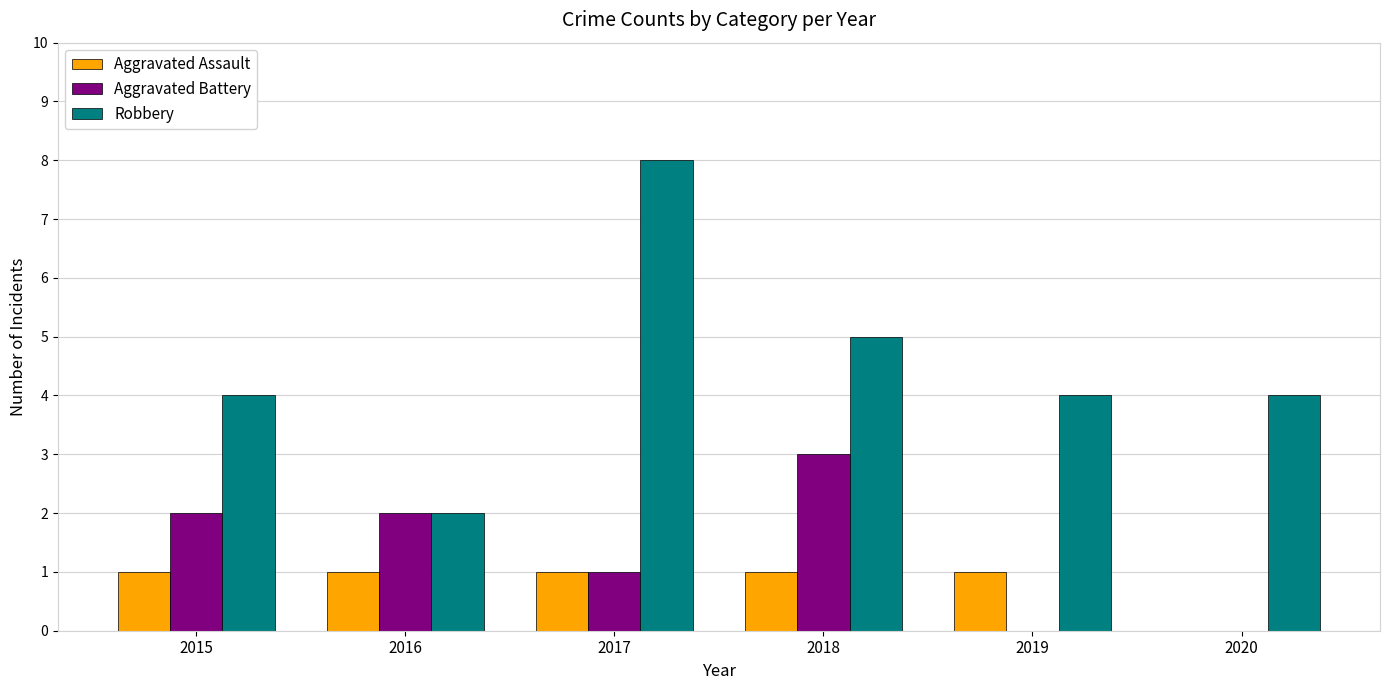

At which label is Aggravated Battery closest to 1?

2017